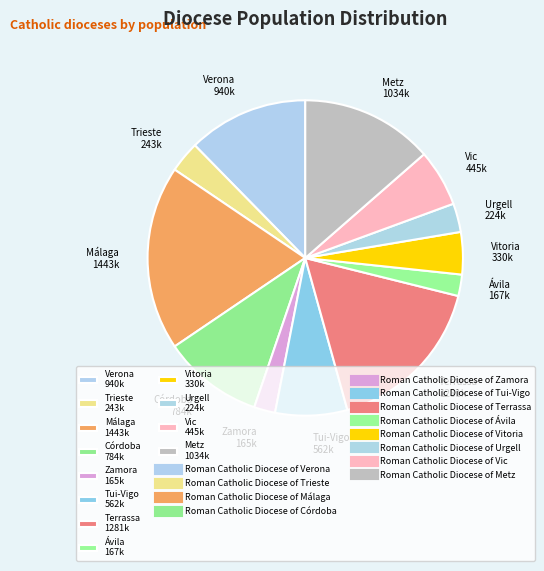

What is the ratio of the value at Urgell 224k to the value at Ávila 167k?

1.3